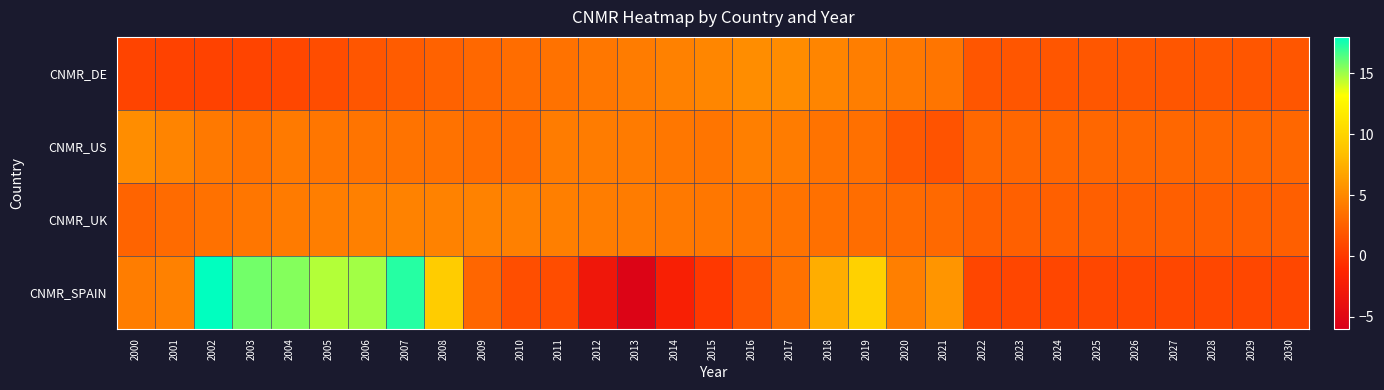

How many categories are shown in the chart?

31